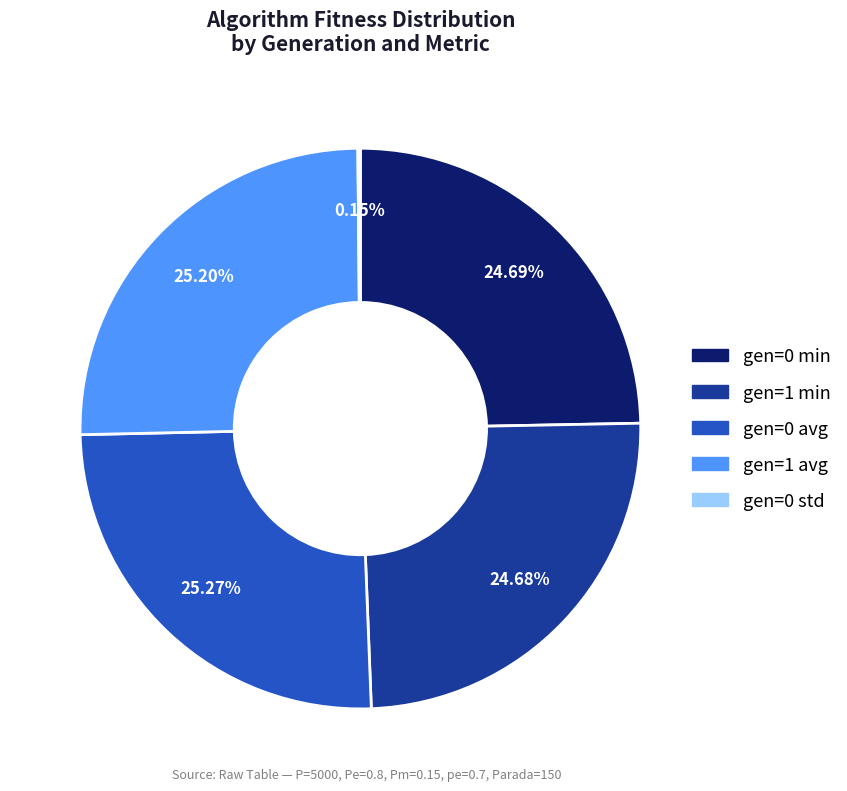

The gen=1 min slice represents 25% of the pie. True or false?

True